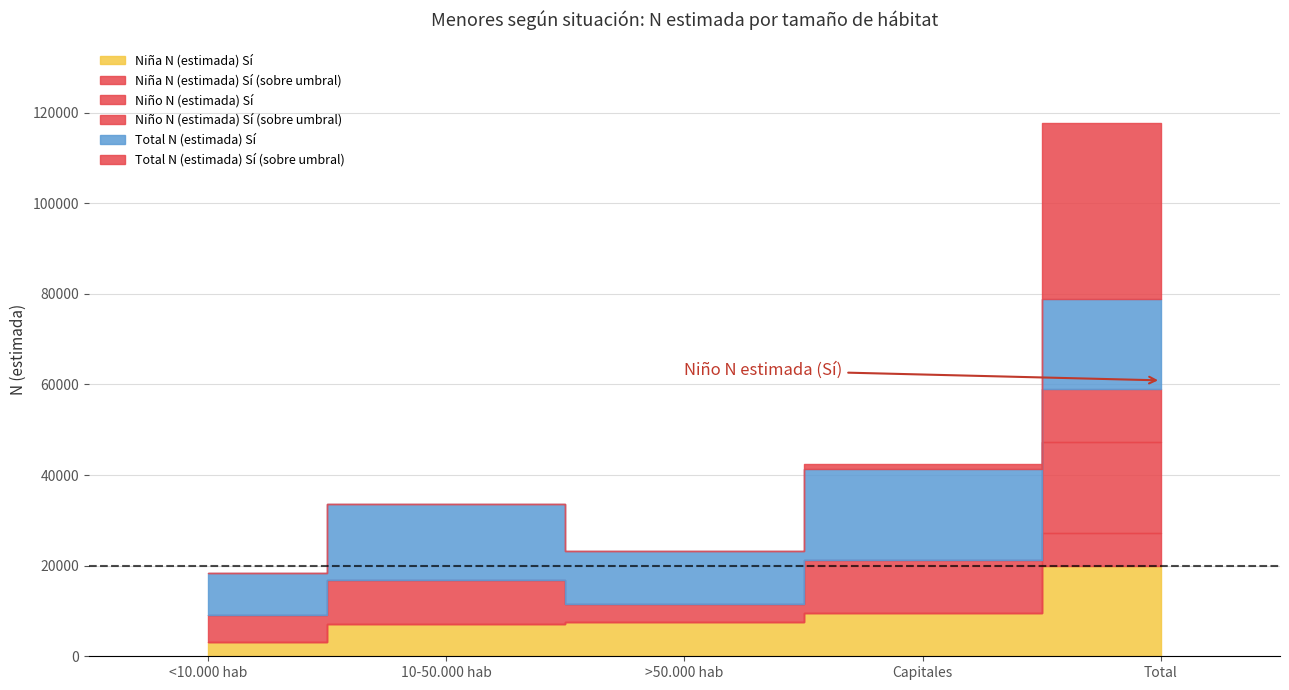

What is the value of the Niño N (estimada) Sí point at the 2nd from the left?

9742